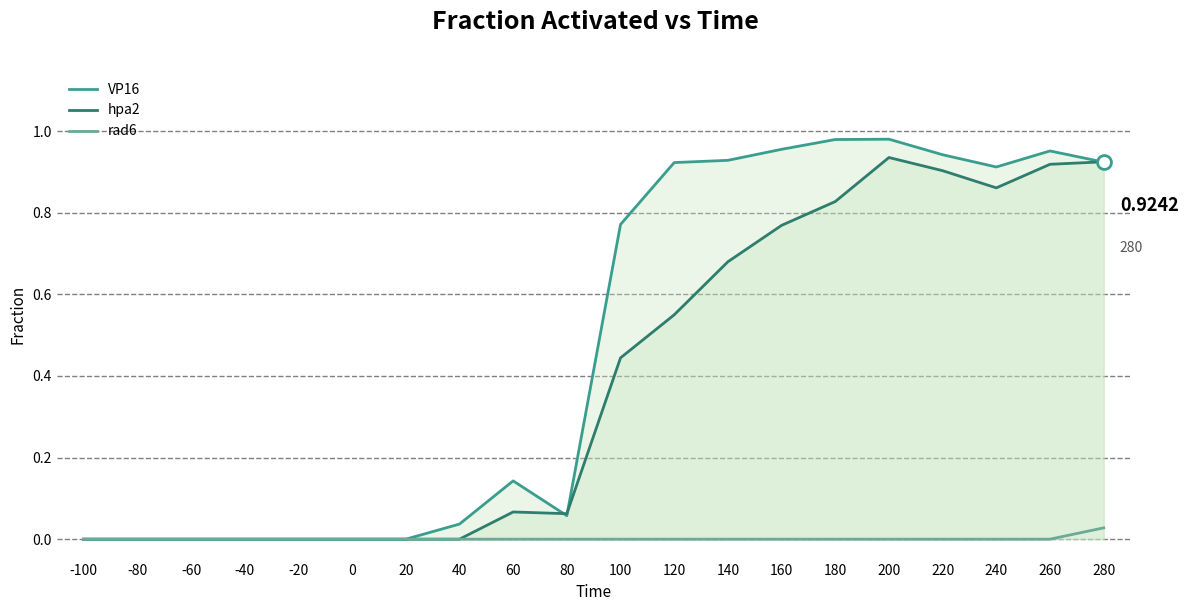

True or false: hpa2 has a value of 1.3 at 200.

False